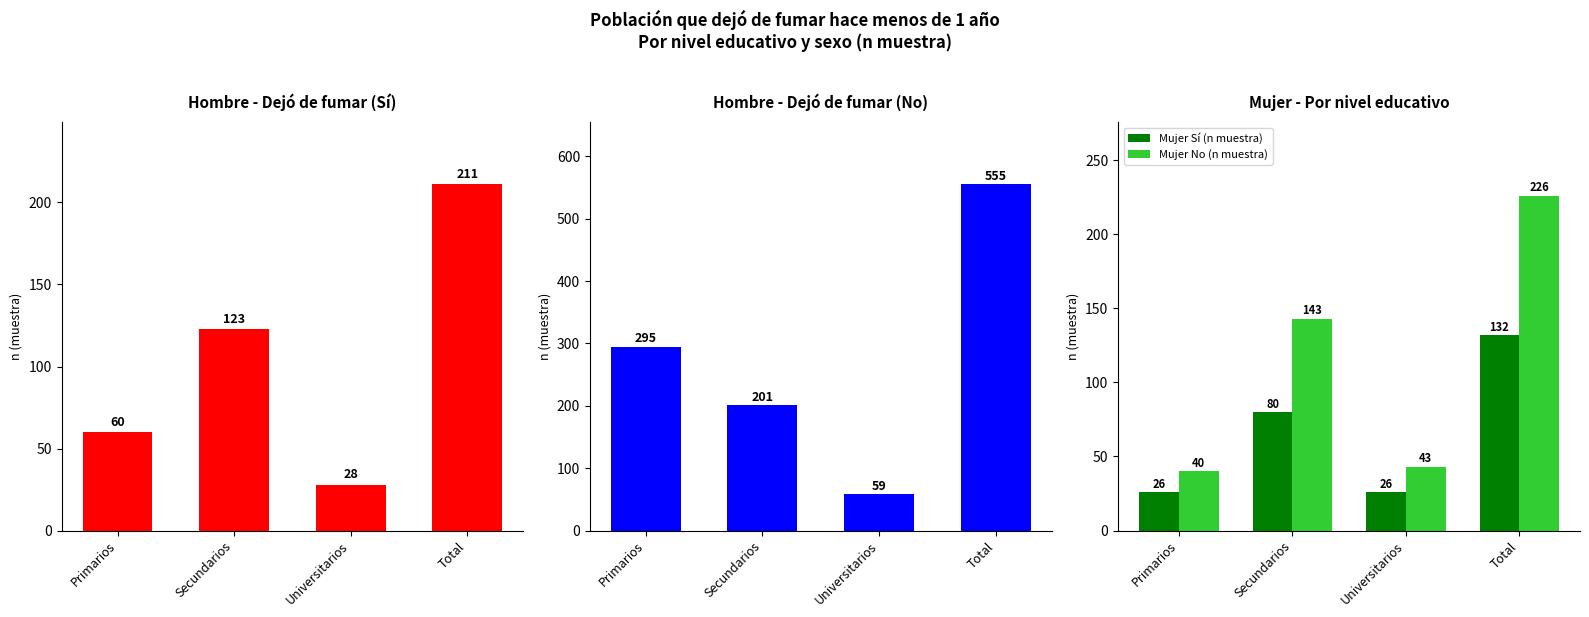

The Mujer No (n muestra) series shows 143 at Secundarios. True or false?

True